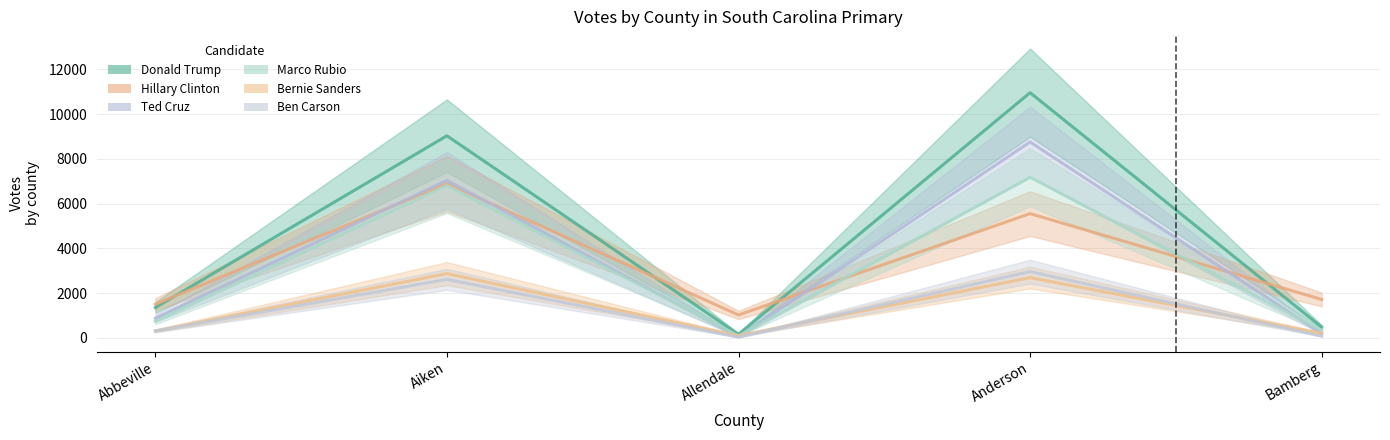

How many lines are shown in the chart?

6